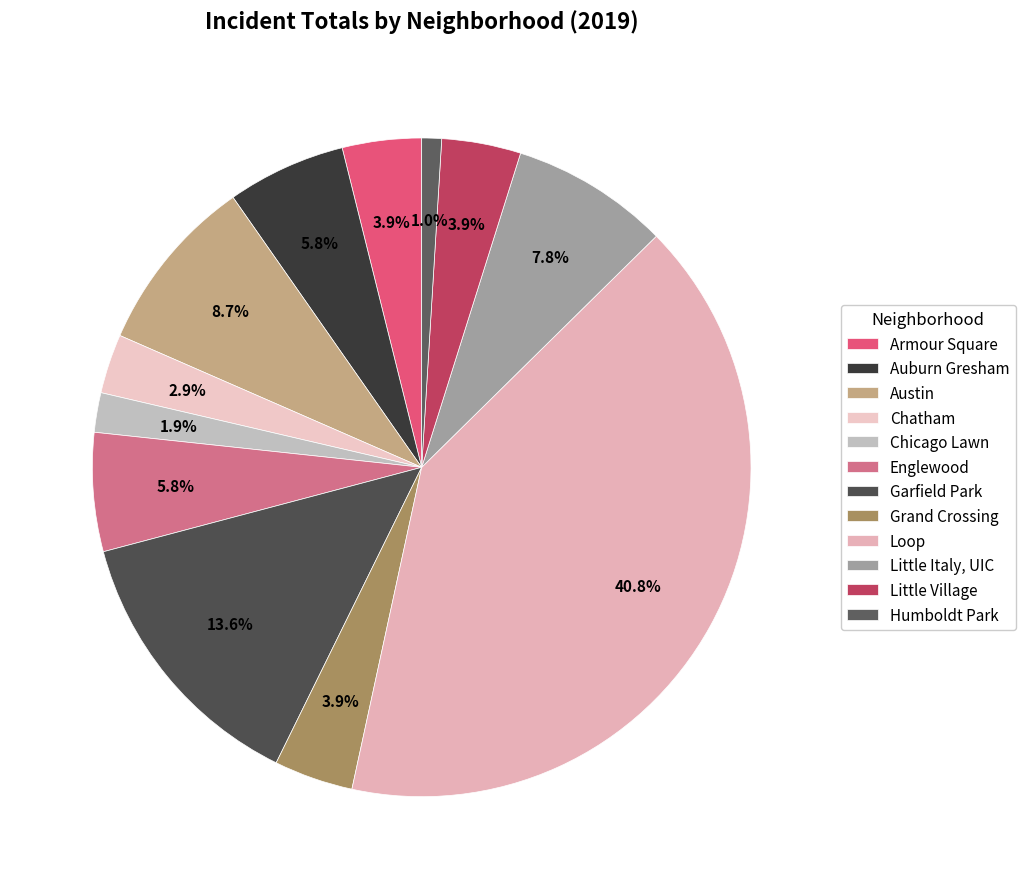

To the nearest percent, what is the difference between the Humboldt Park and Armour Square slice percentages?

3%